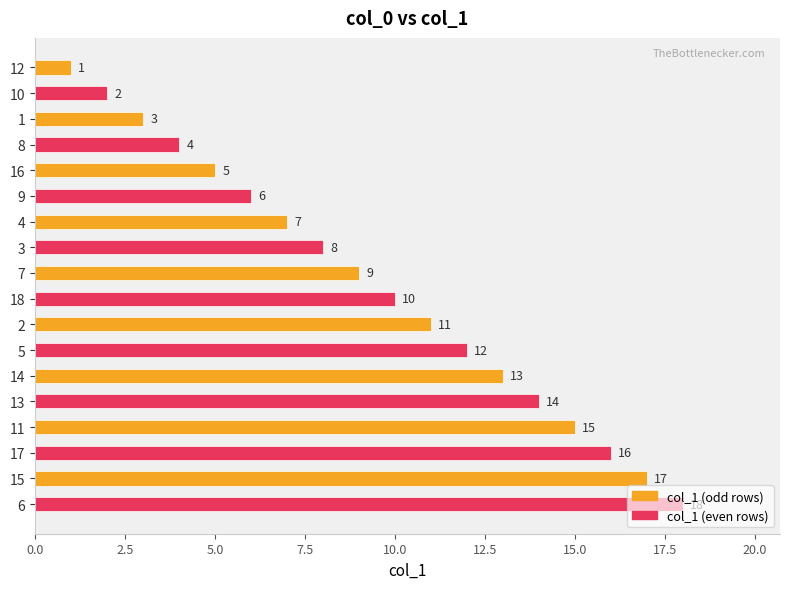

List the labels in order of value, smallest first.

12, 10, 1, 8, 16, 9, 4, 3, 7, 18, 2, 5, 14, 13, 11, 17, 15, 6